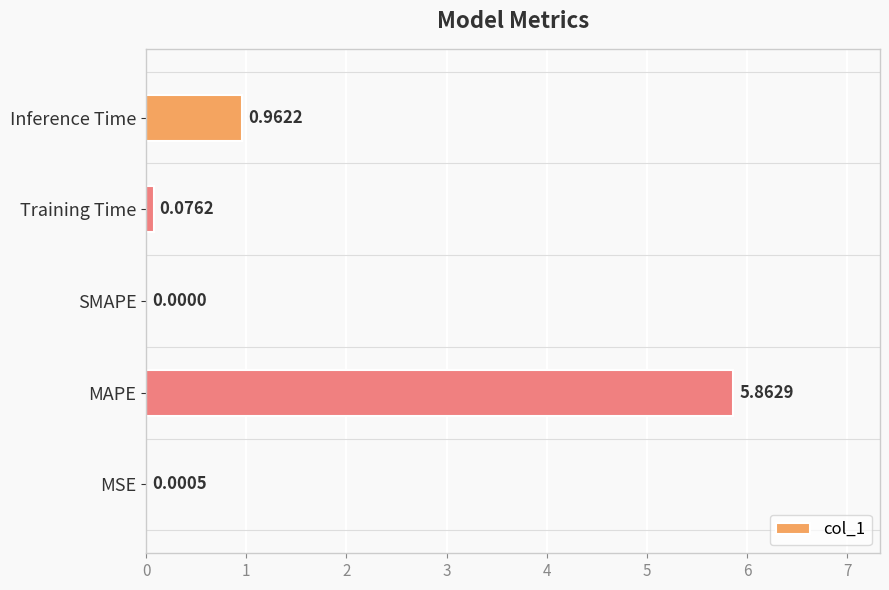

At which label is the value closest to 2?

Inference Time